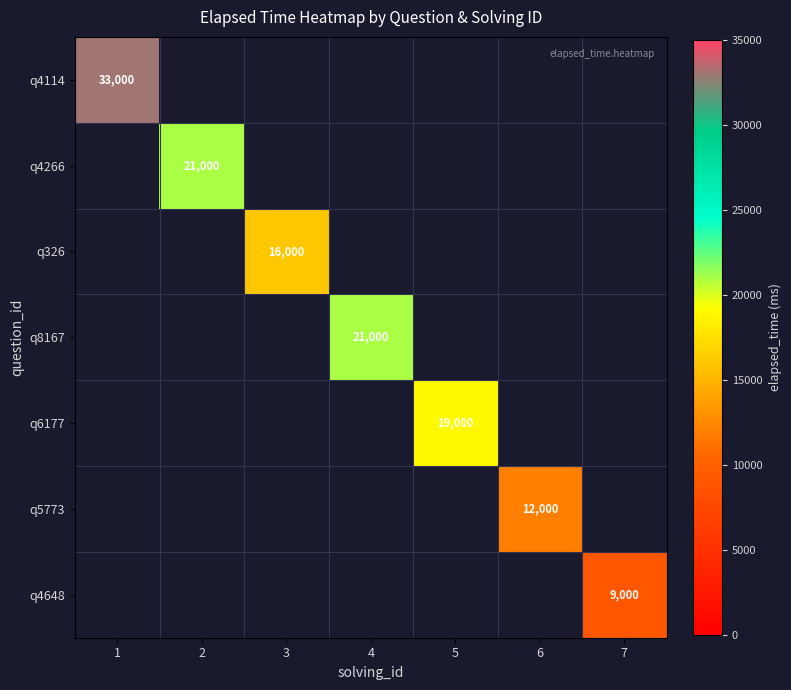

The q4266 series shows 21000 at 2. True or false?

True